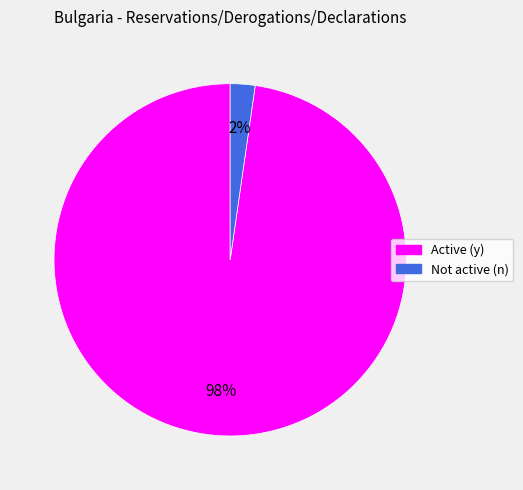

Which slice is the smallest?

Not active (n)